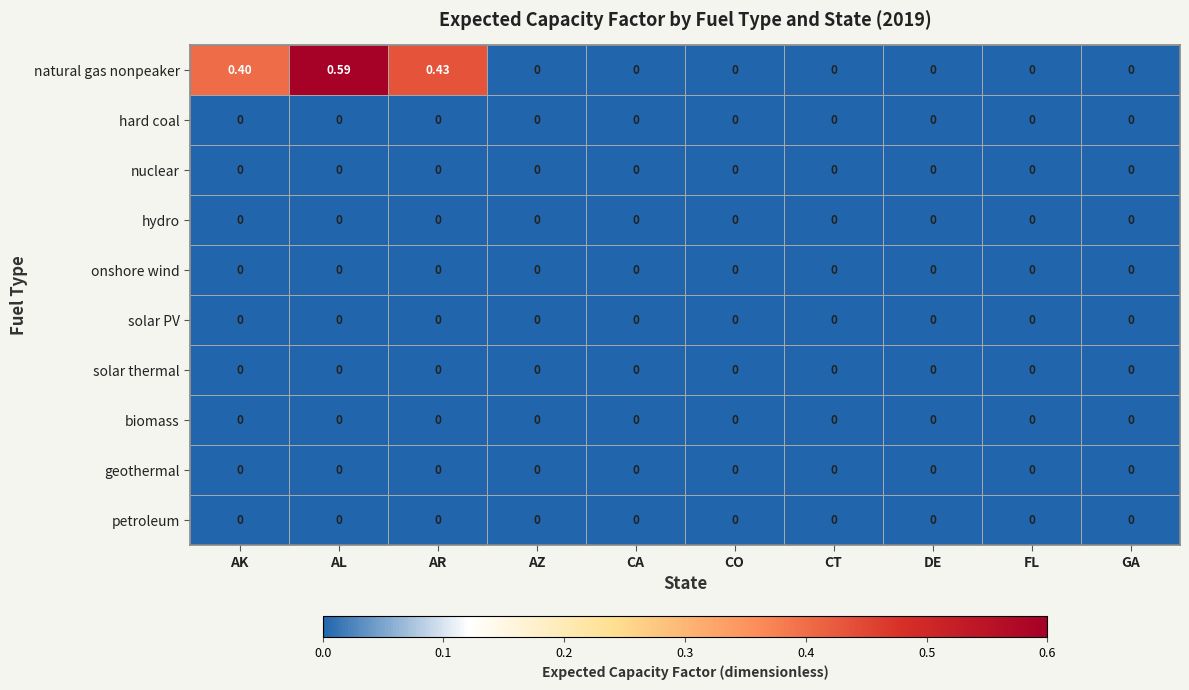

At which category is the sum across all series the highest?

AL